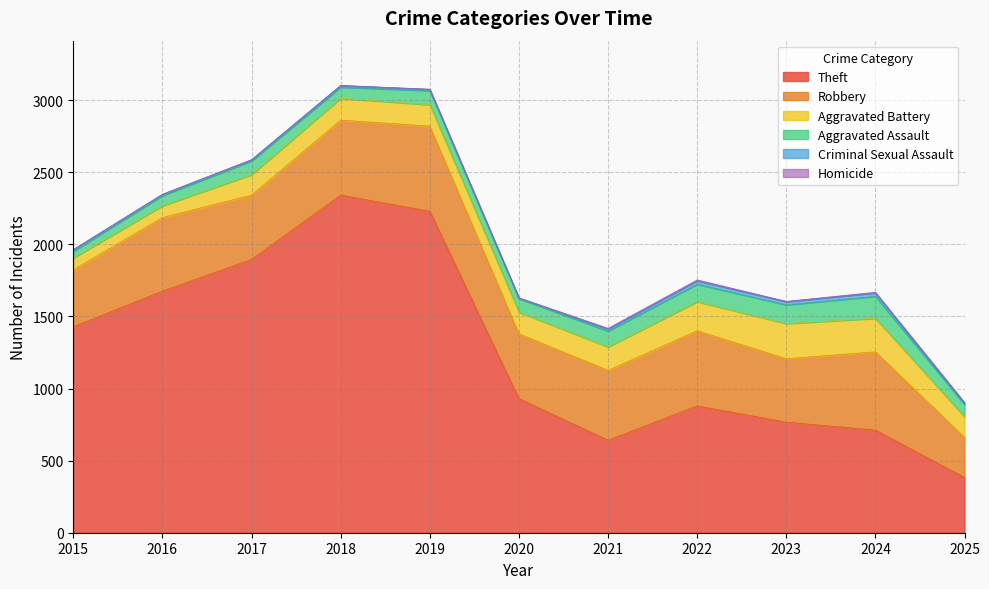

True or false: Homicide and Criminal Sexual Assault cross at least once.

False